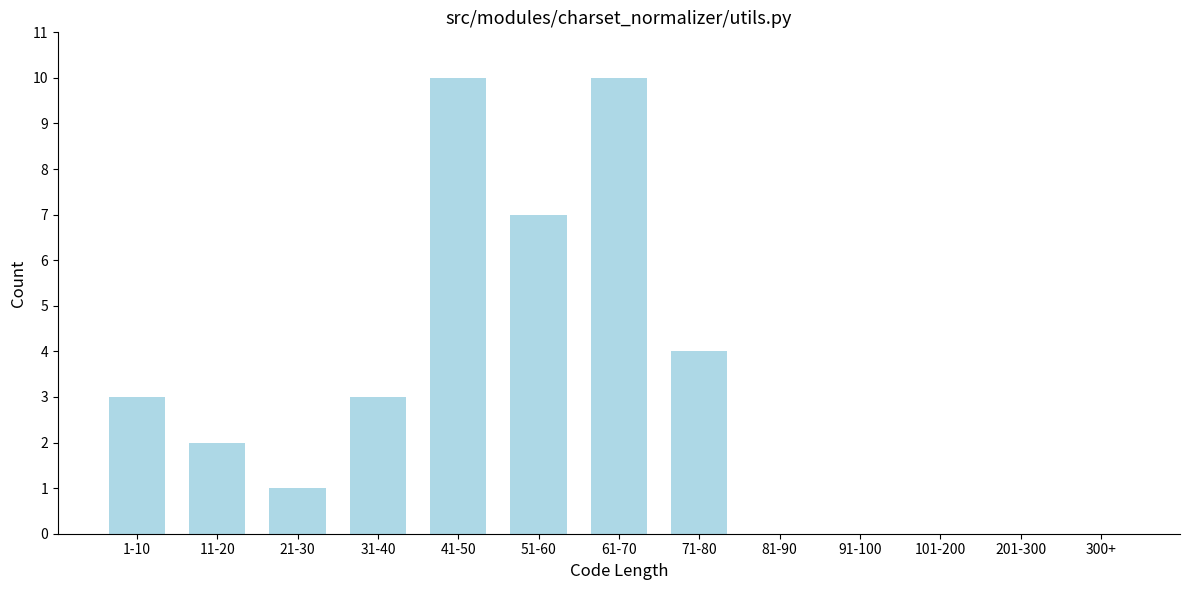

Reading left to right, list all the values displayed in this chart.

1-10=3	11-20=2	21-30=1	31-40=3	41-50=10	51-60=7	61-70=10	71-80=4	81-90=0	91-100=0	101-200=0	201-300=0	300+=0